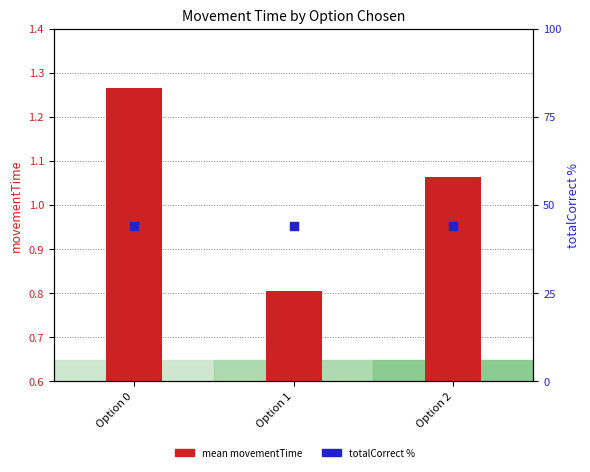

What are all the series names shown in the legend?

mean movementTime, totalCorrect %